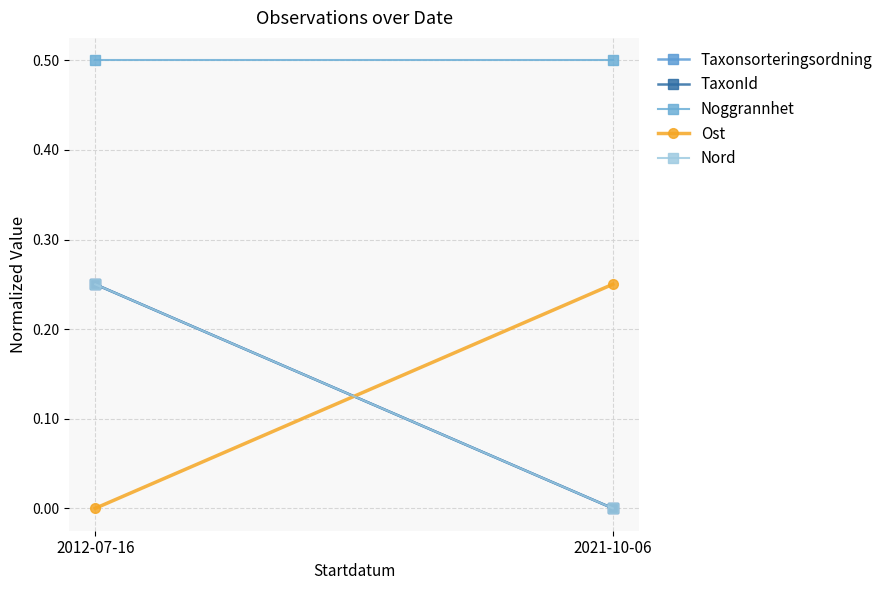

What is the total value across all series at 2021-10-06?

0.8